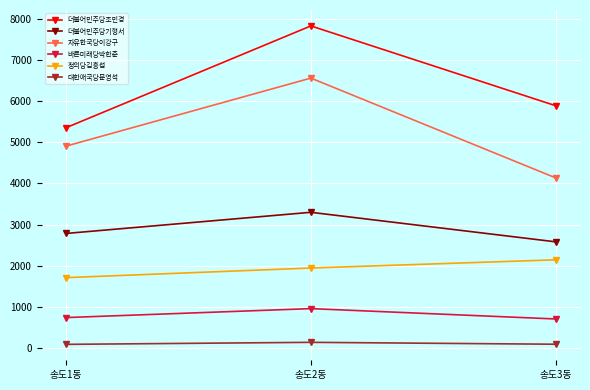

What is the average value of the 자유한국당이강구 series?

5200